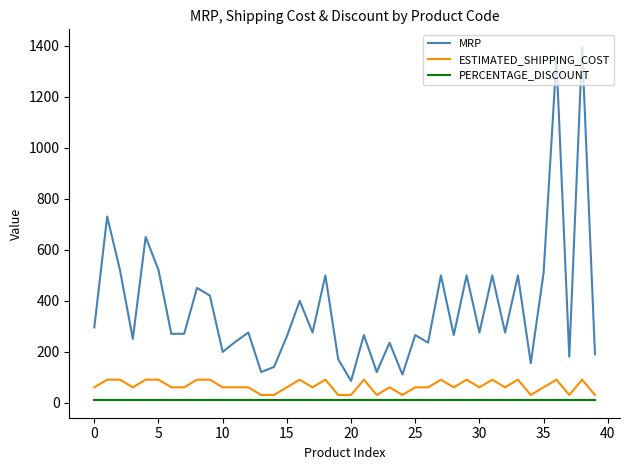

At how many categories does at least one series exceed 890?

2